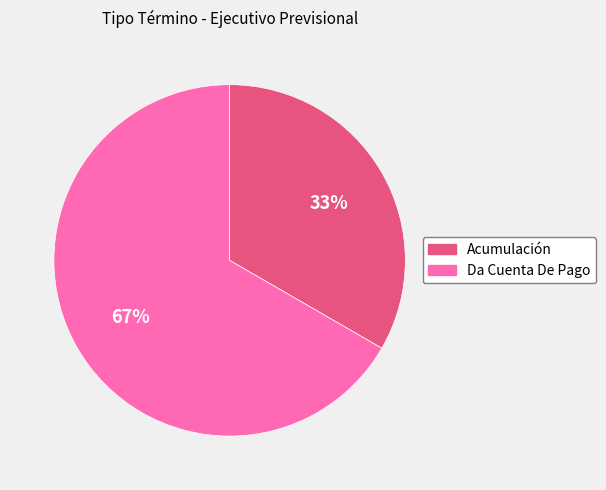

Which has a higher value, Acumulación or Da Cuenta De Pago?

Da Cuenta De Pago